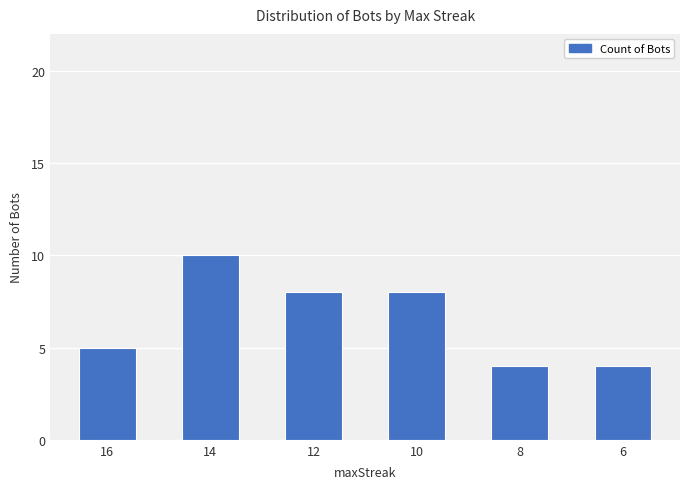

Reading left to right, list all the values displayed in this chart.

5	10	8	8	4	4